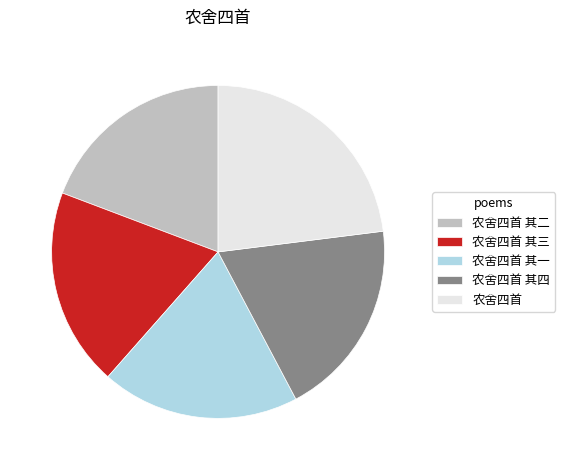

How many segments does this pie chart have?

5